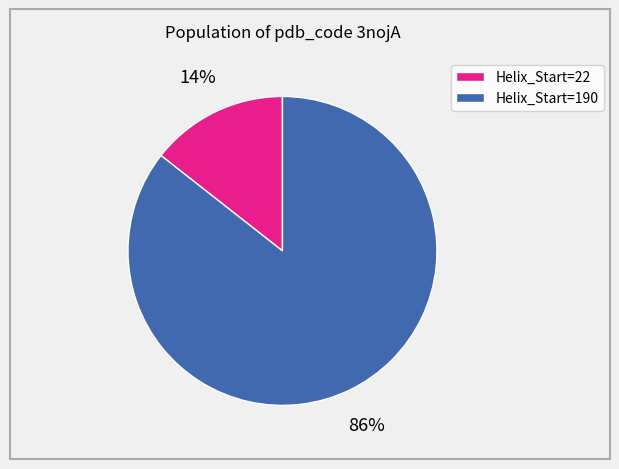

To the nearest percent, what is the combined percentage of Helix_Start=190 and Helix_Start=22?

100%